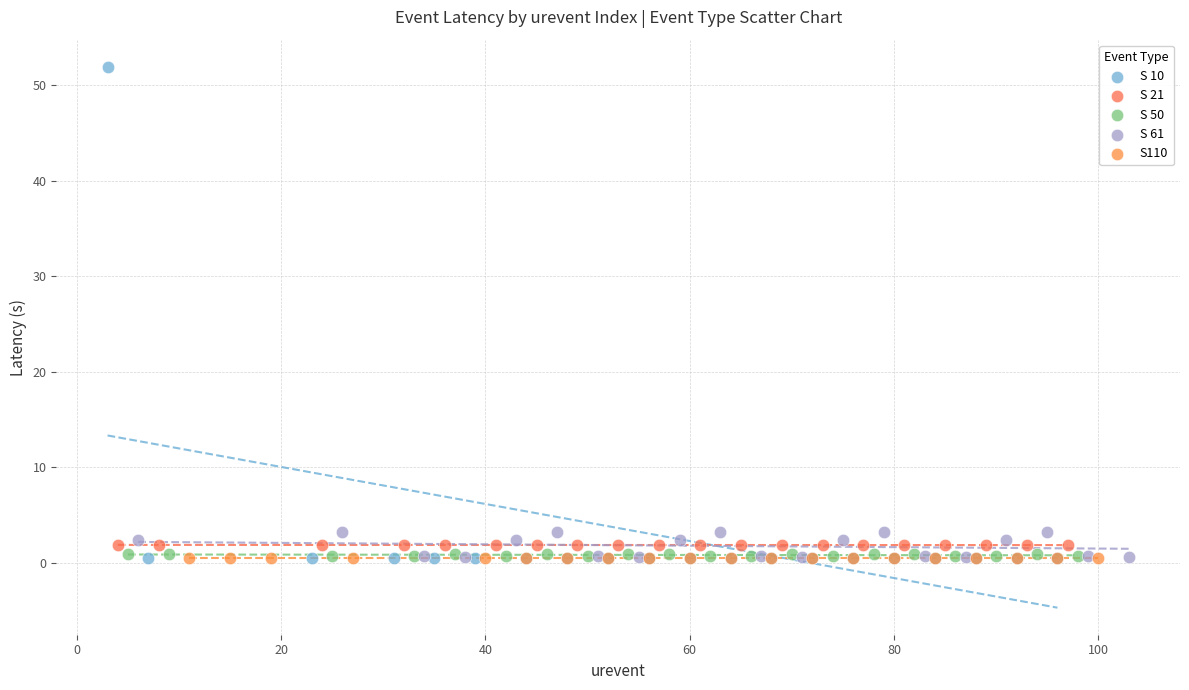

Which series reaches the maximum Y coordinate?

S 10